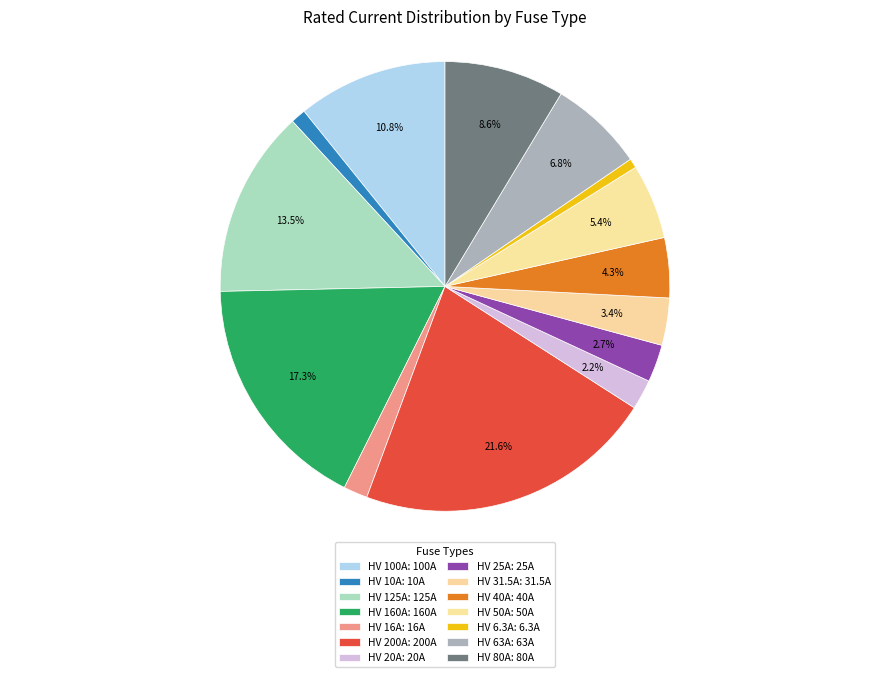

Count the number of slices in the pie.

14